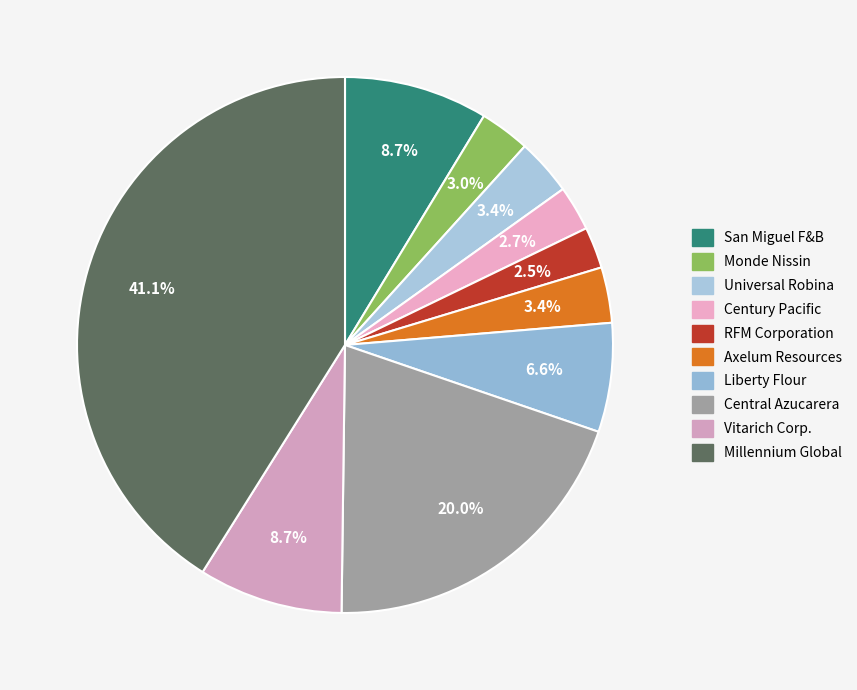

What percentage is the RFM Corporation slice, to the nearest percent?

2%